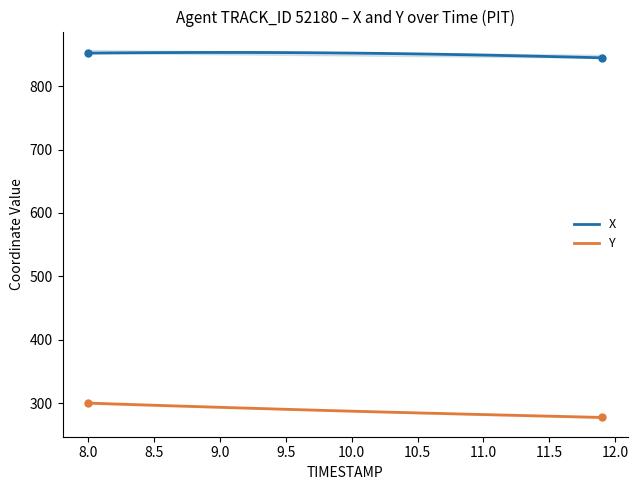

True or false: Y and X intersect in this chart.

False